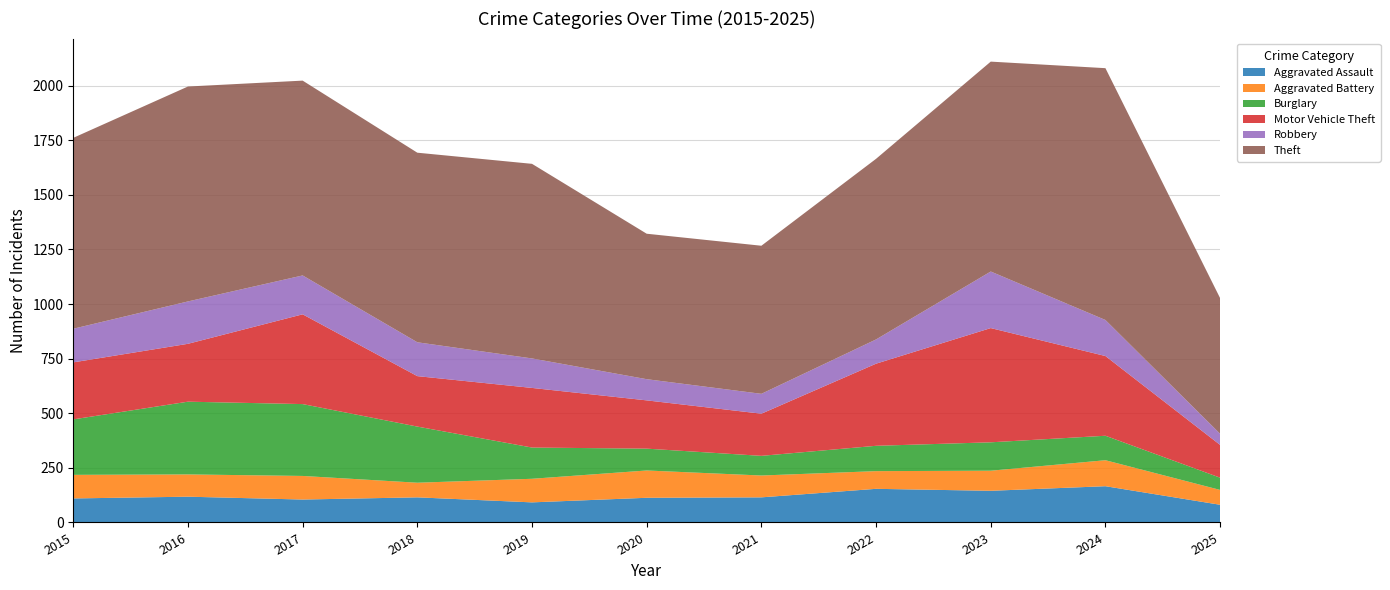

Reading left to right, list all the values displayed in this chart.

Aggravated Assault: 110	118	105	115	92	113	115	154	145	166	81
Aggravated Battery: 108	102	108	67	108	125	100	81	92	119	68
Burglary: 254	333	329	257	143	100	90	116	130	112	56
Motor Vehicle Theft: 261	265	411	231	273	221	193	376	523	365	150
Robbery: 154	194	178	155	135	97	91	111	259	165	51
Theft: 874	984	892	868	891	666	678	827	961	1153	621